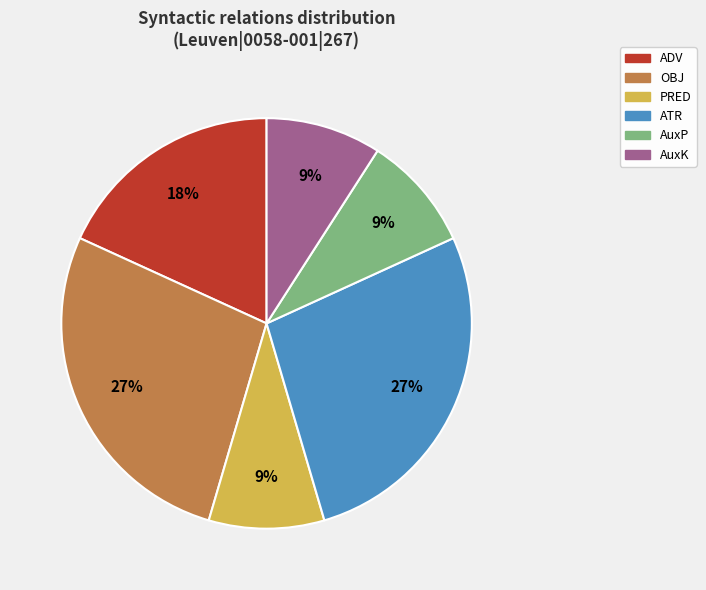

What percentage is the ADV slice, to the nearest percent?

18%